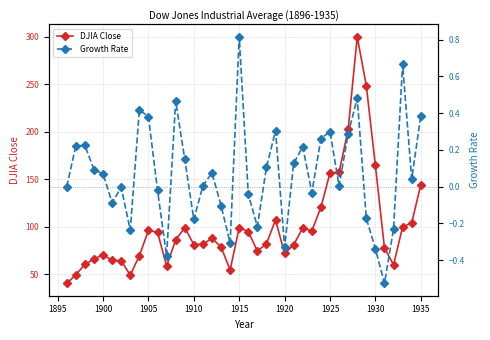

Which series has the widest spread of values?

DJIA Close